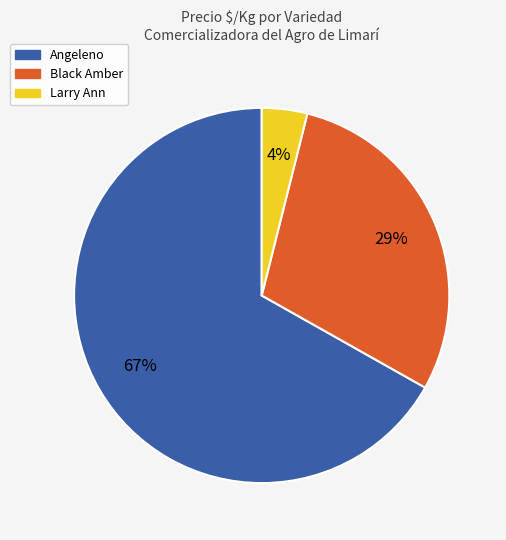

What is the smallest slice in the pie chart?

Larry Ann